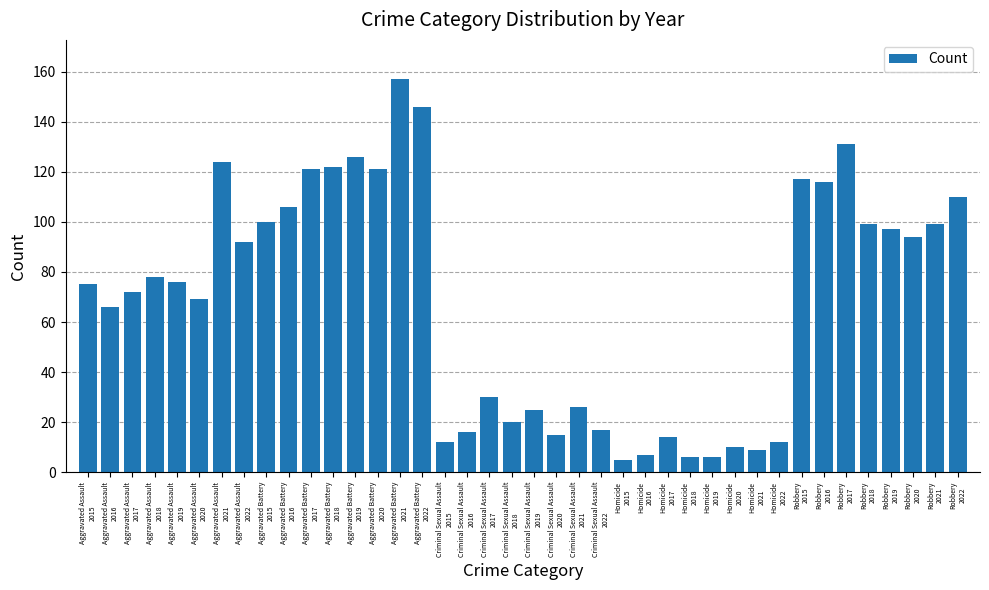

Which has a higher value, Aggravated Battery
2017 or Robbery
2021?

Aggravated Battery
2017